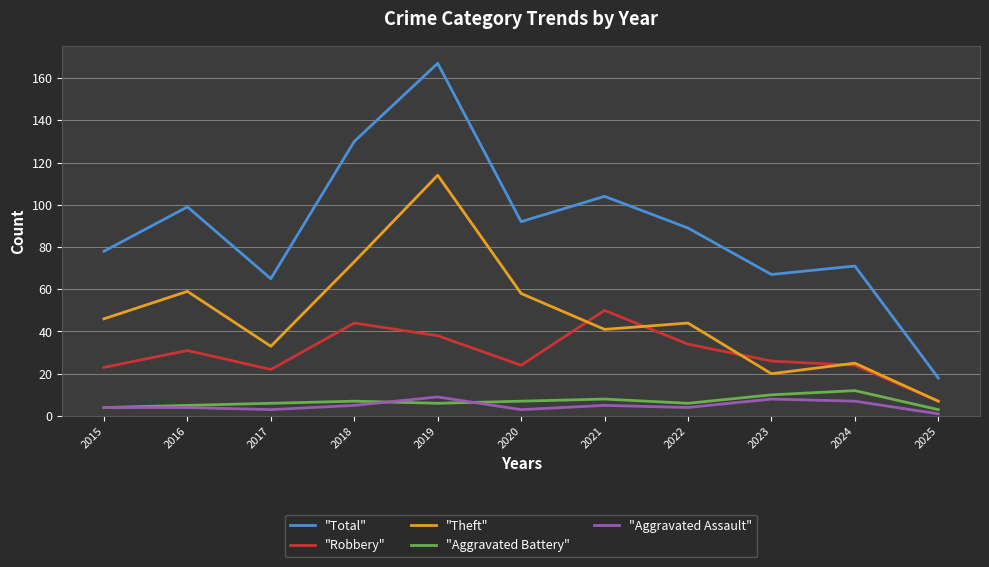

True or false: "Robbery" and "Aggravated Assault" cross at least once.

False